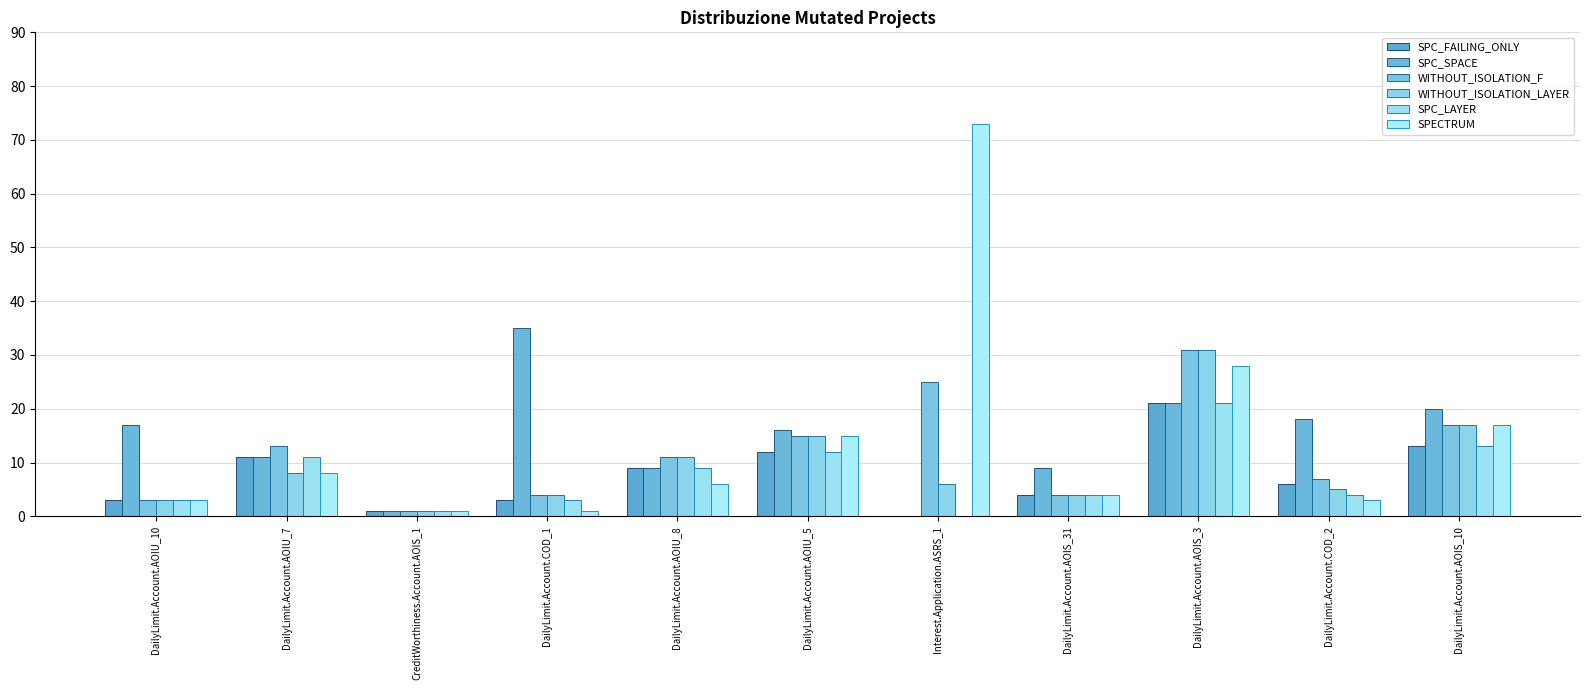

Is it true that WITHOUT_ISOLATION_F equals 2 at DailyLimit.Account.AOIU_10?

False